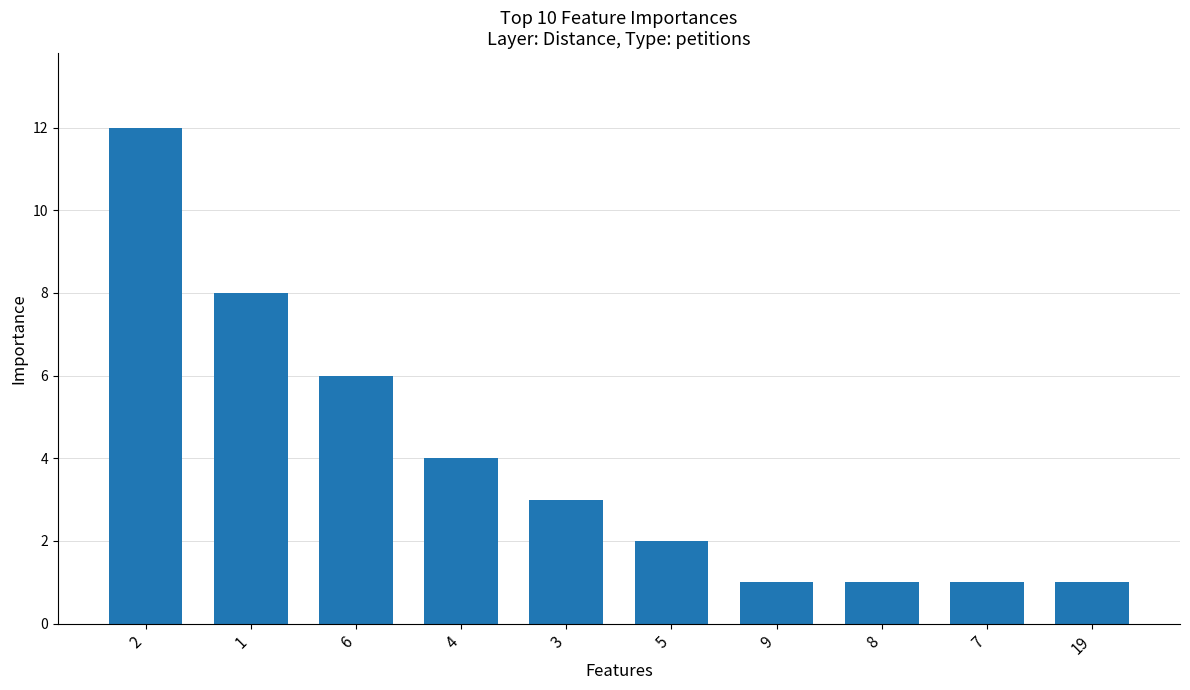

Reading right to left, extract all data points from this chart.

1	1	1	1	2	3	4	6	8	12